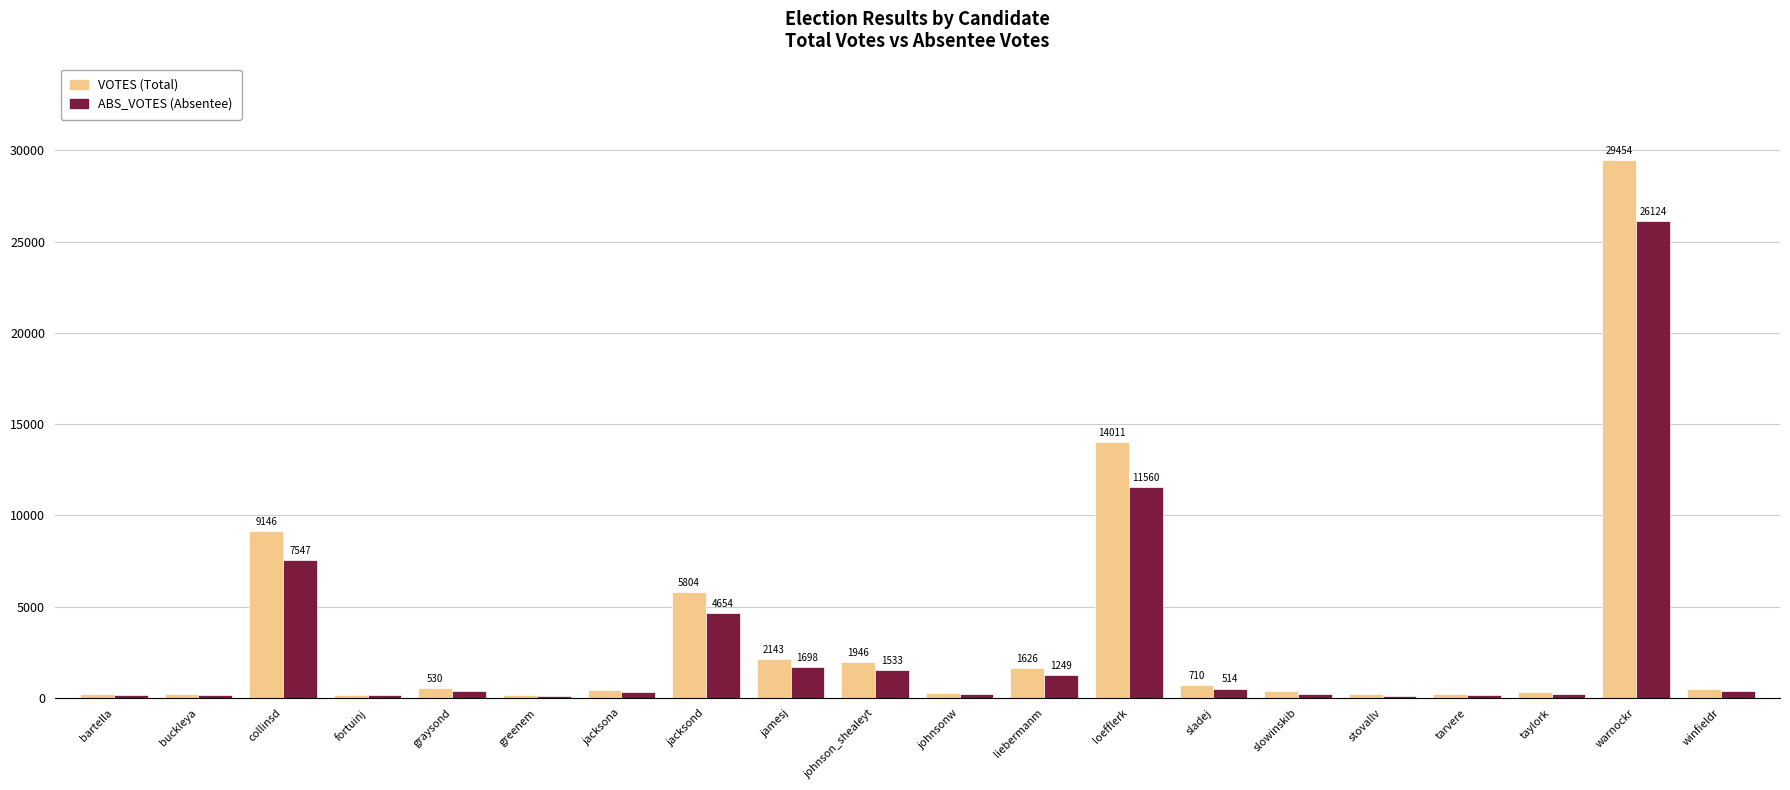

What is the total value across all series at jacksond?

10458